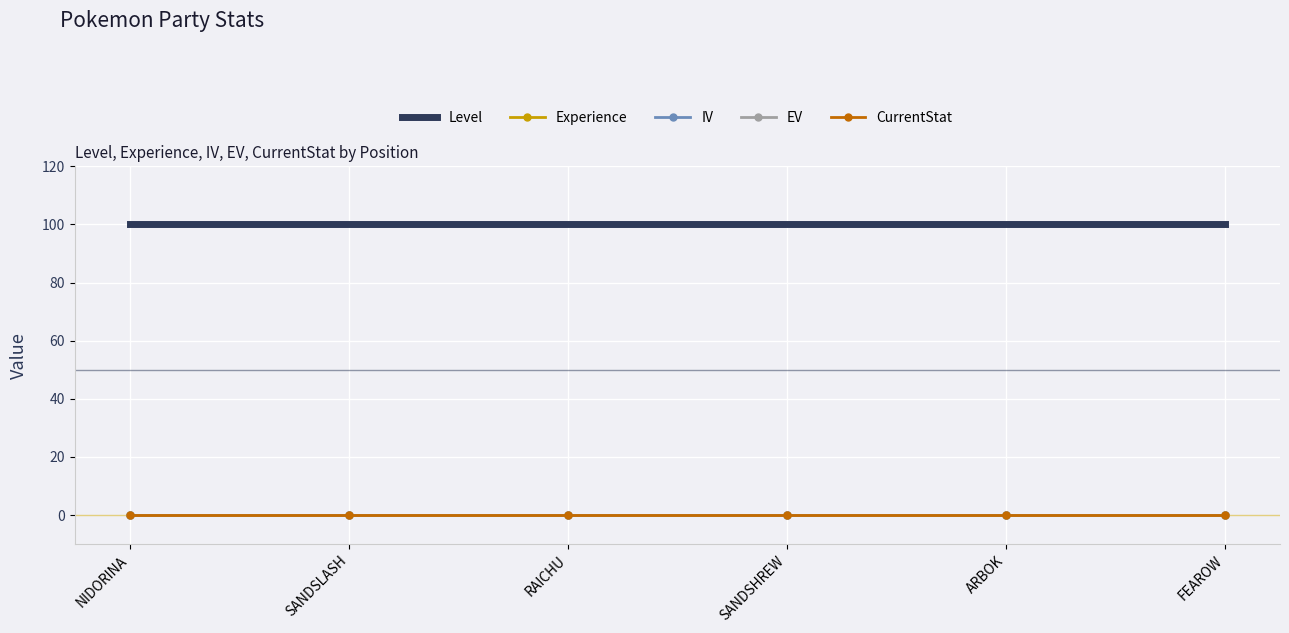

At which category is the sum across all series the highest?

NIDORINA